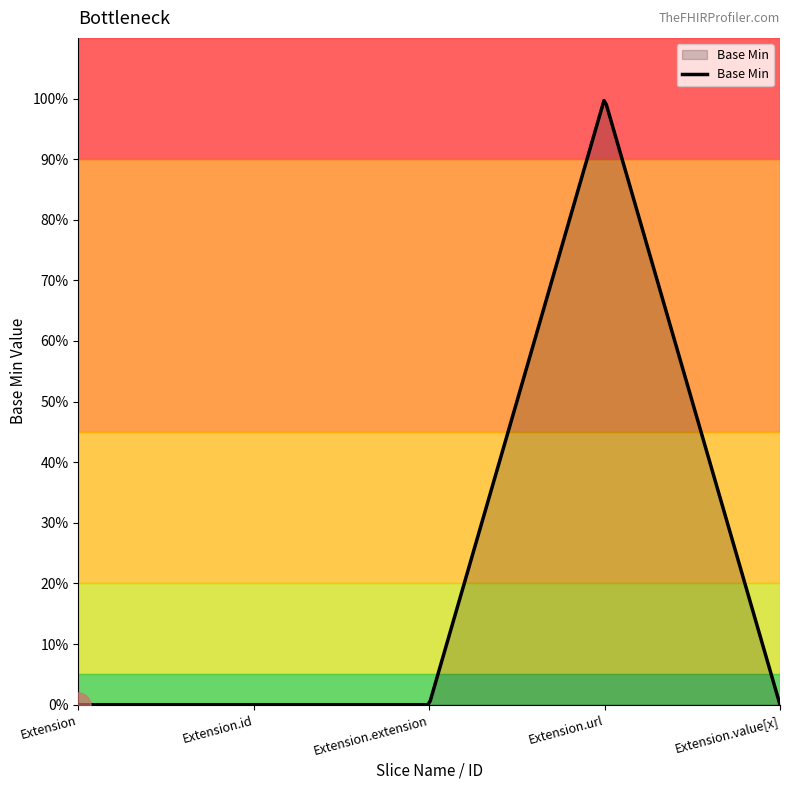

Does the chart have visible grid lines?

No